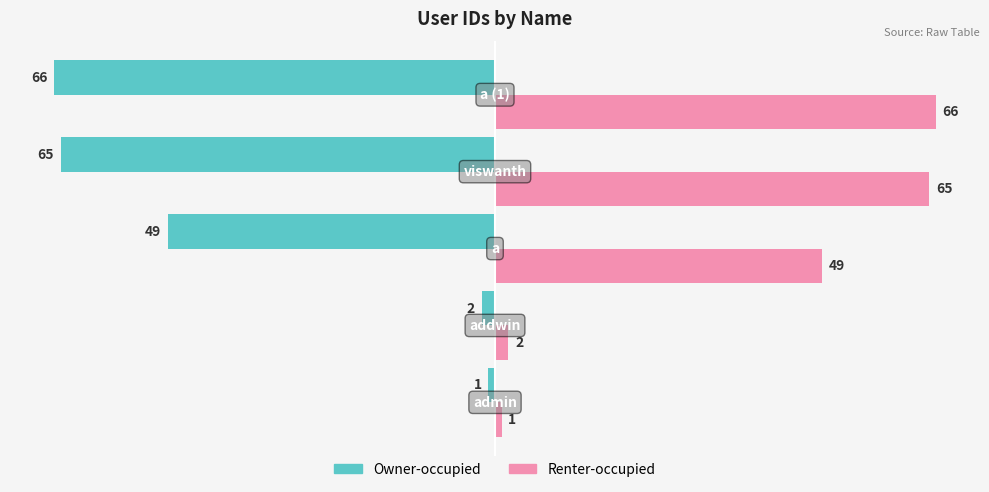

Which series has the largest total across all categories?

Renter-occupied